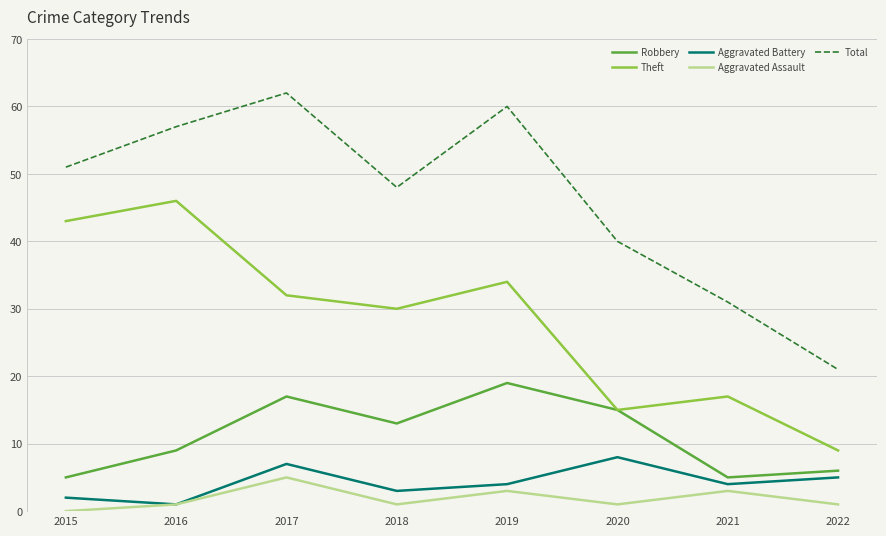

How many lines are shown in the chart?

5